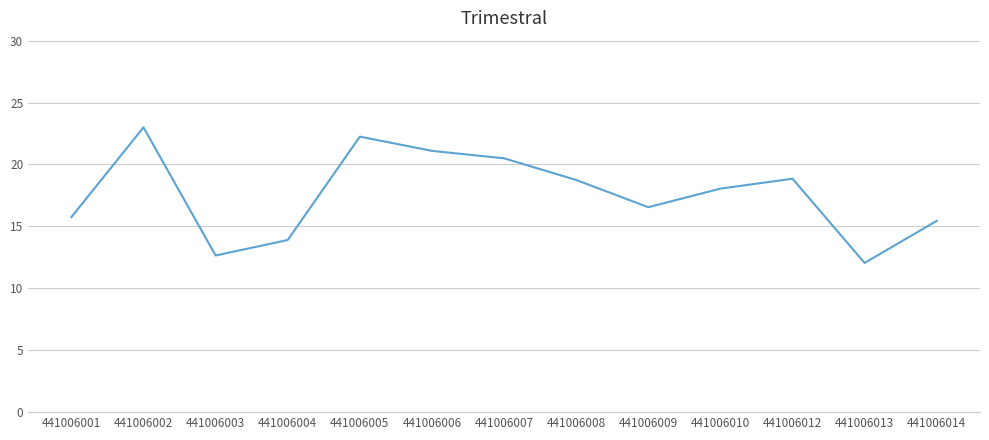

What is the change in value from 441006008 to 441006013?

-6.7